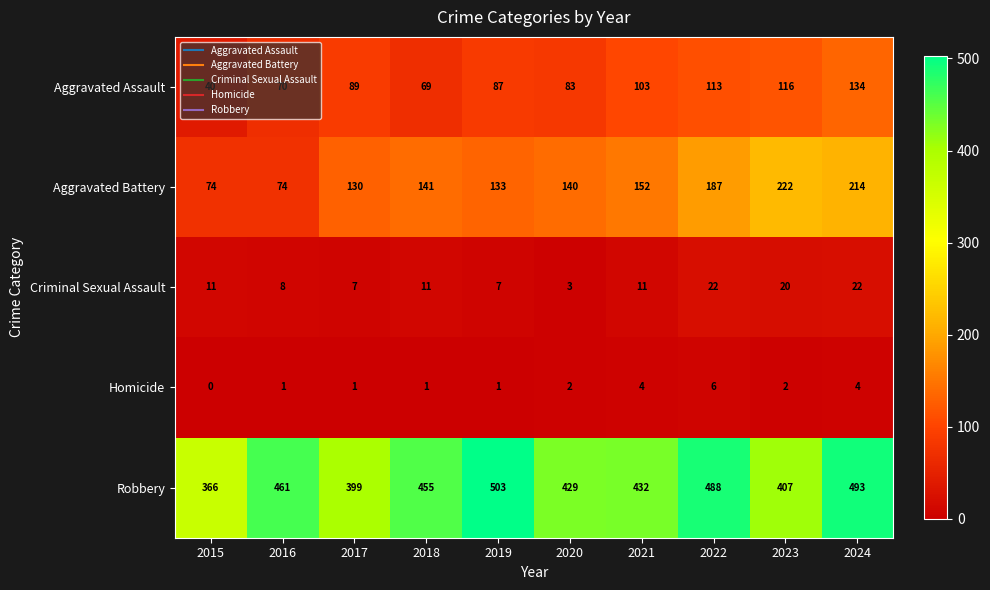

Which category has the lowest value across all series?

2015